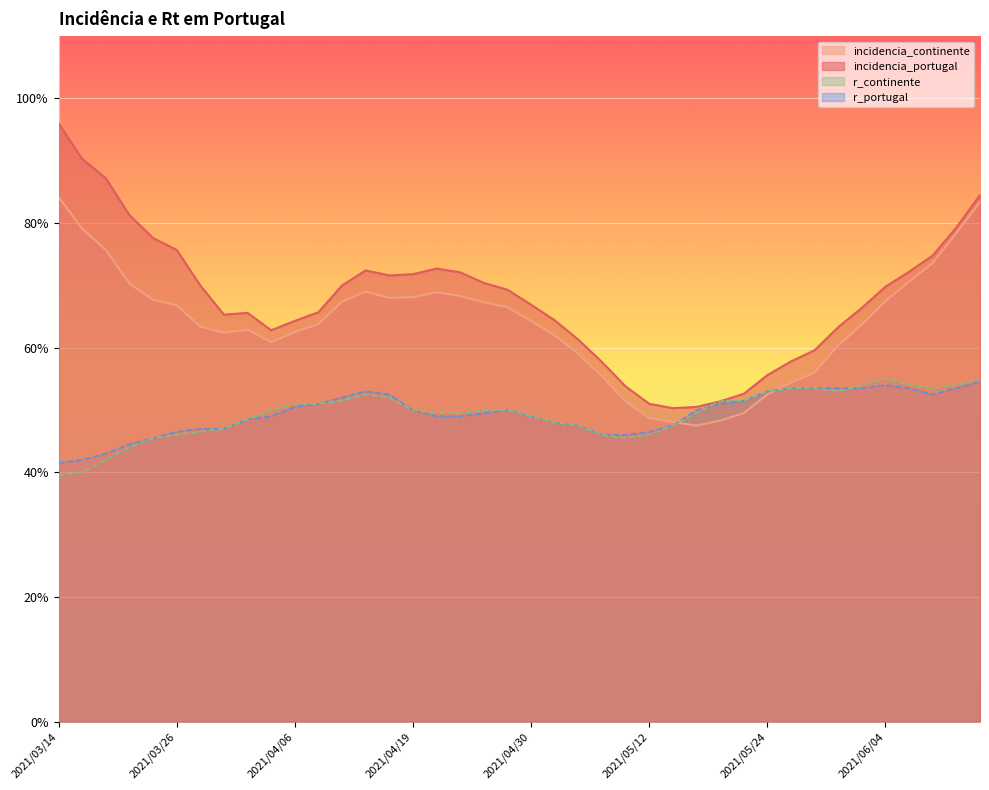

How many values in the r_portugal series exceed 50?

17